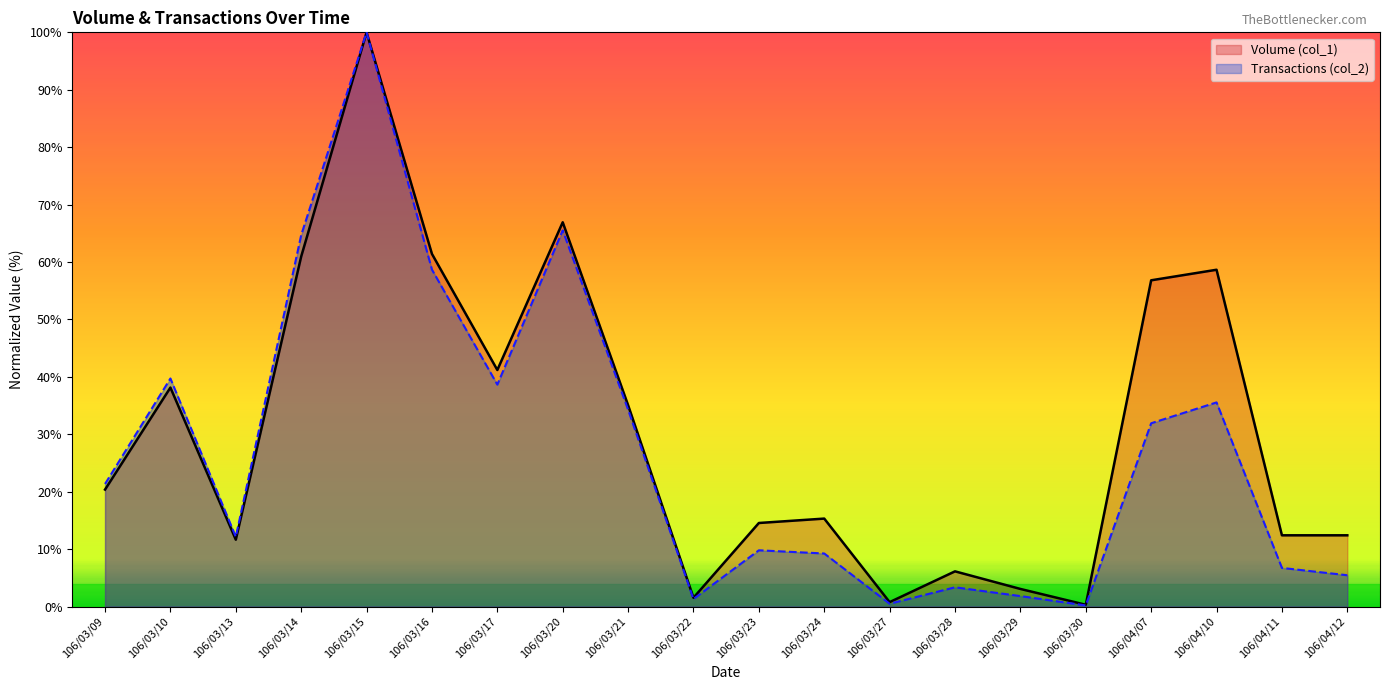

What is the value of the Transactions (col_2) point at the 5th from the left?

100.0